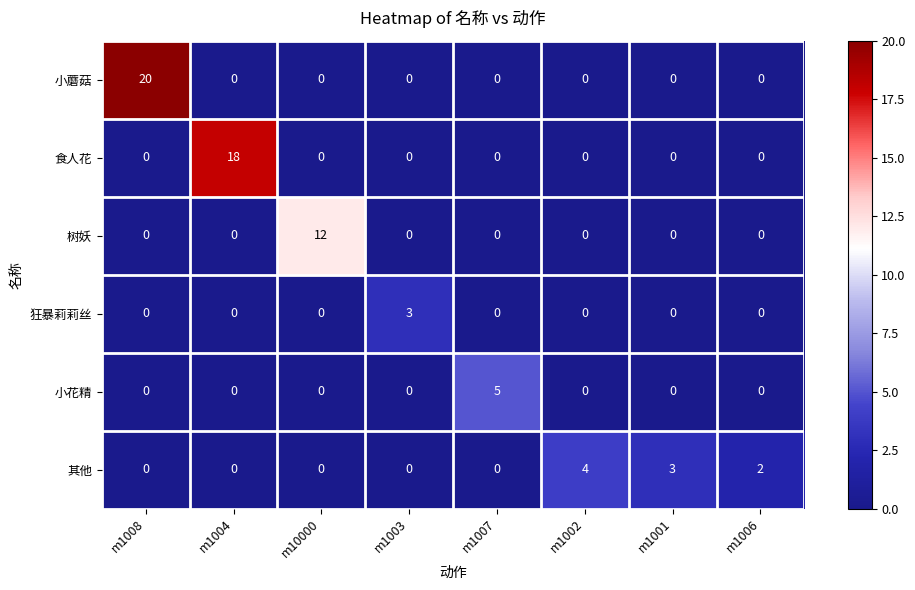

At which category is the sum across all series the highest?

m1008